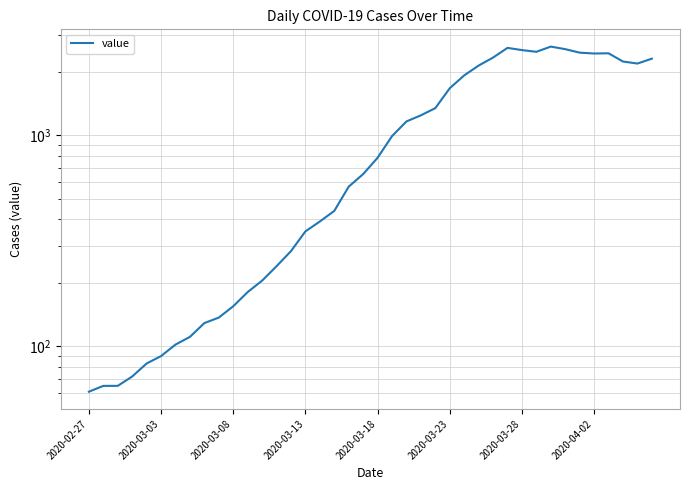

Where does the data first go above 784?

21